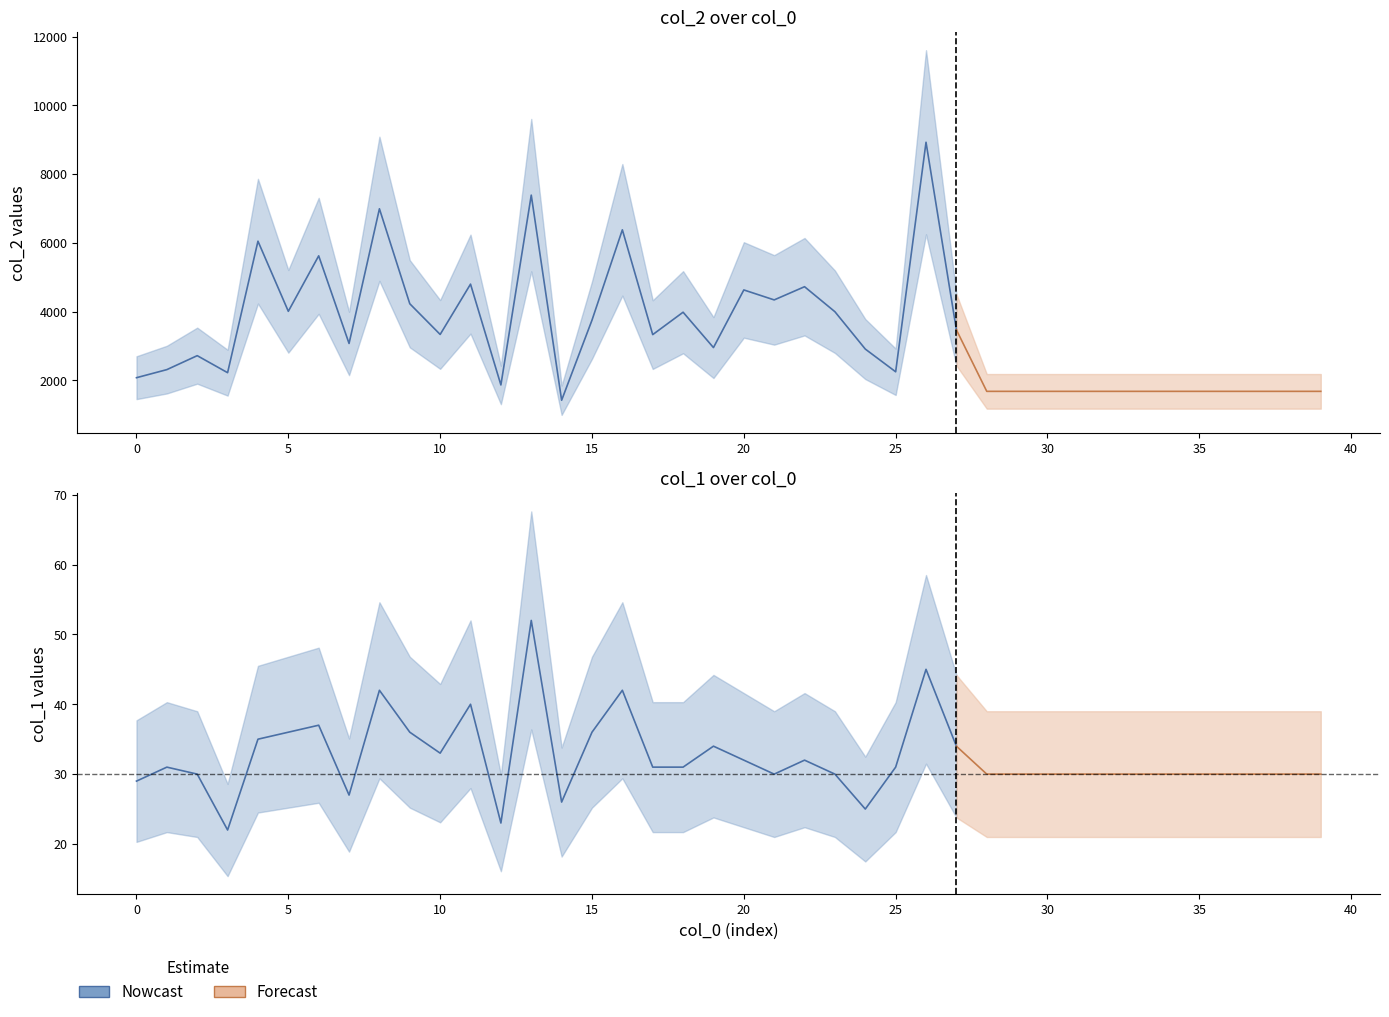

What is the smallest value displayed?

22